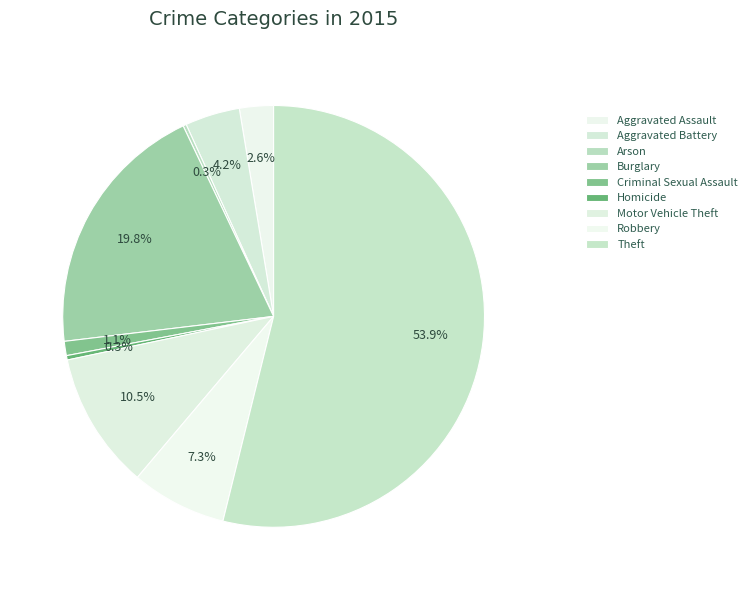

Which category has the smallest portion of the pie?

Arson